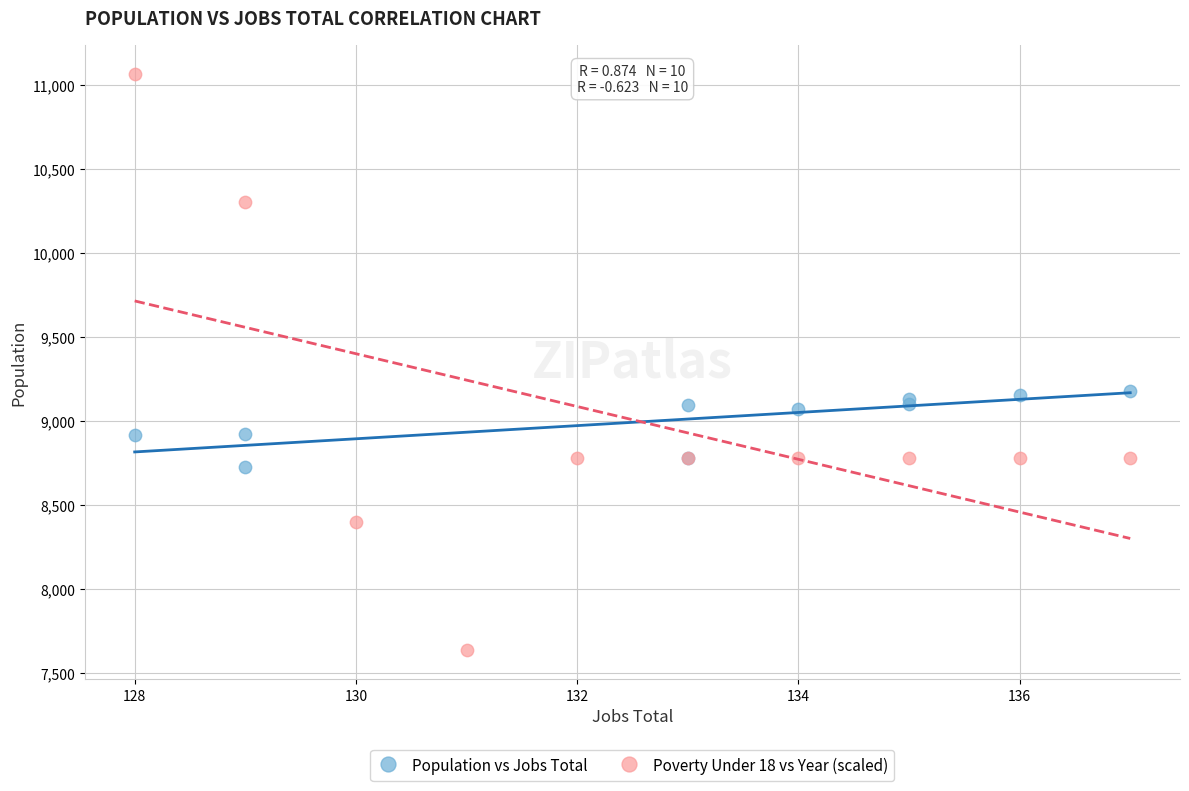

Which series has the widest spread of Y values?

Poverty Under 18 vs Year (scaled)